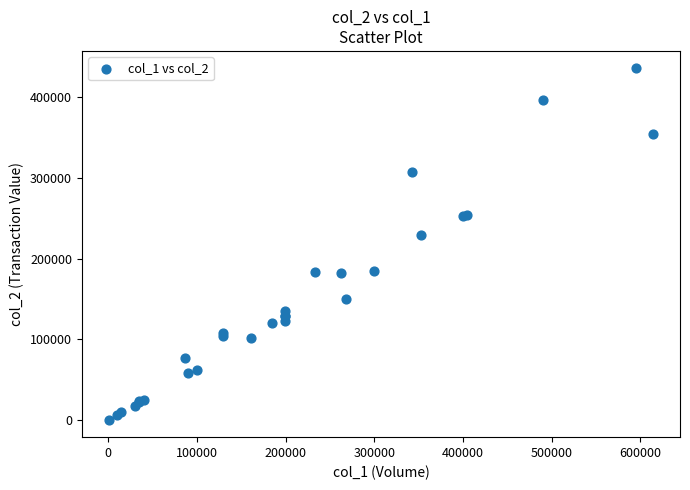

What Y value in the scatter plot is closest to 218145?

229450